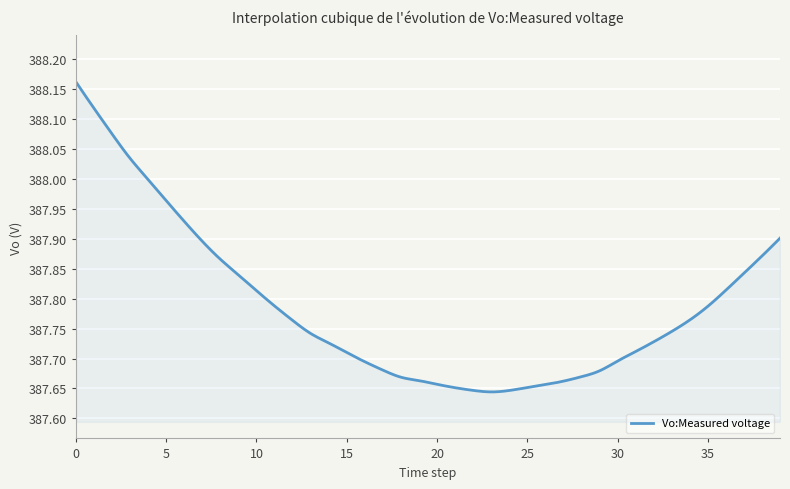

What is the difference between the maximum and minimum values?

0.5